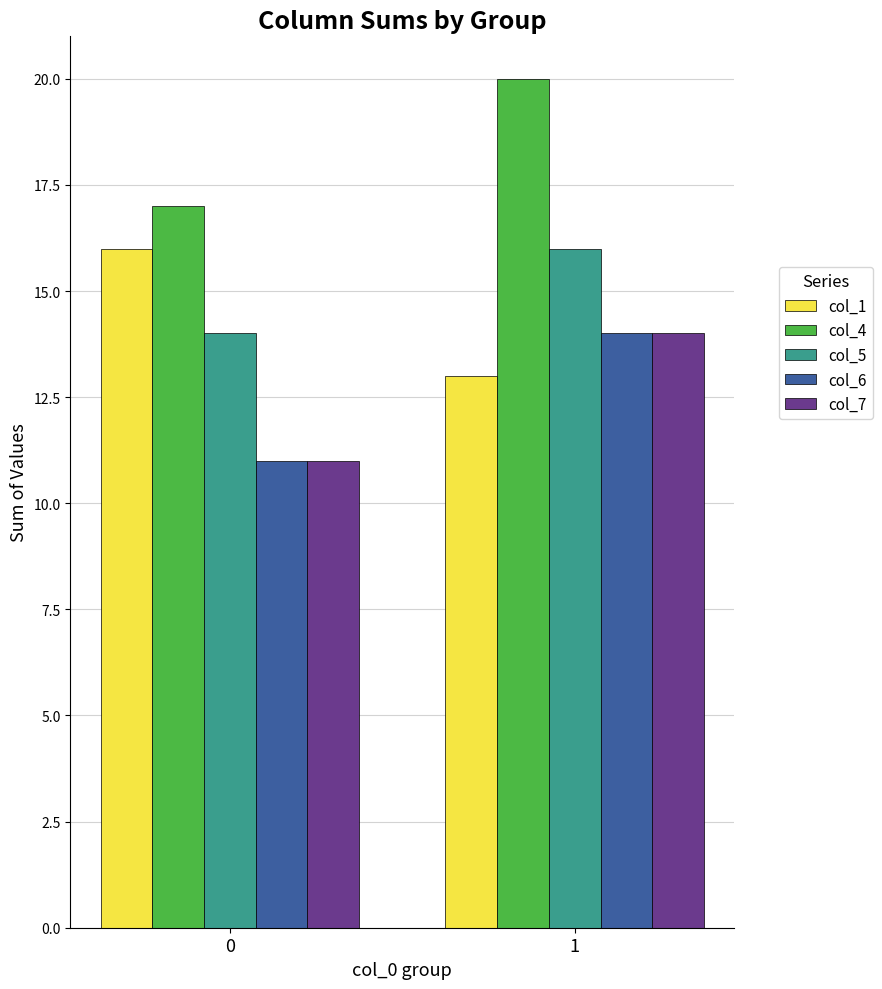

What is the sum of the col_1 values at 0 and 1?

29